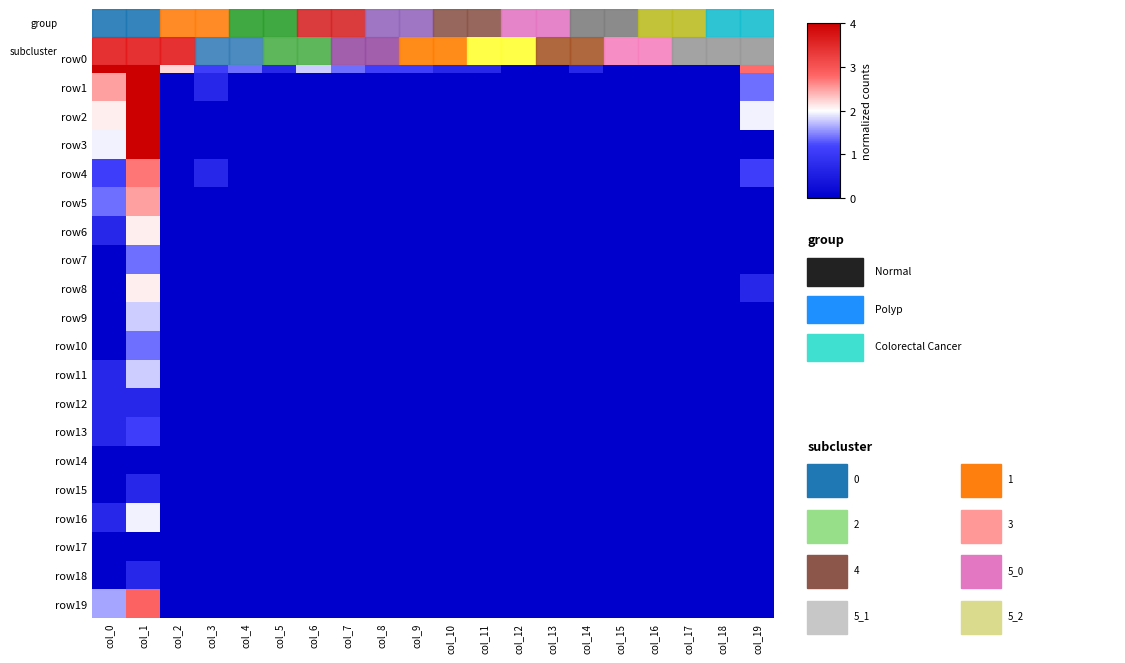

At how many categories does at least one series exceed 2?

4